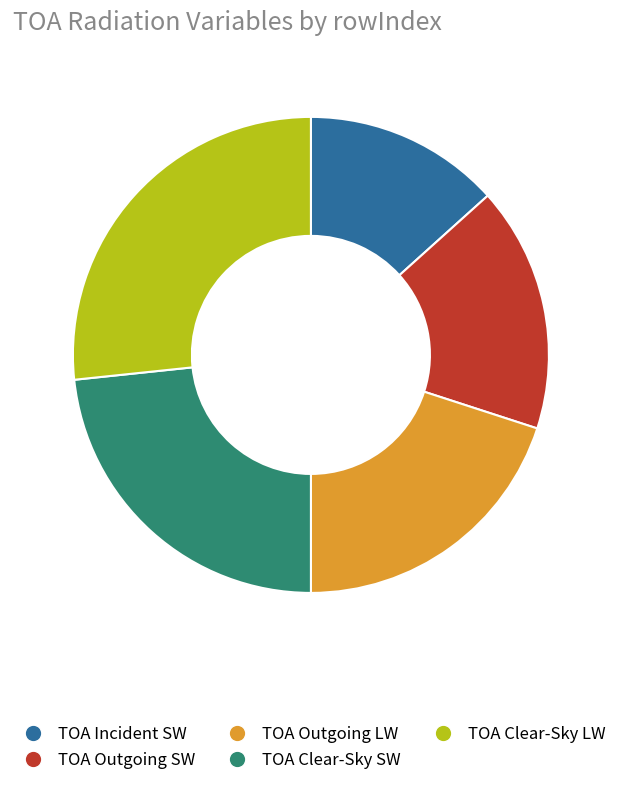

How many slices are in this pie chart?

5